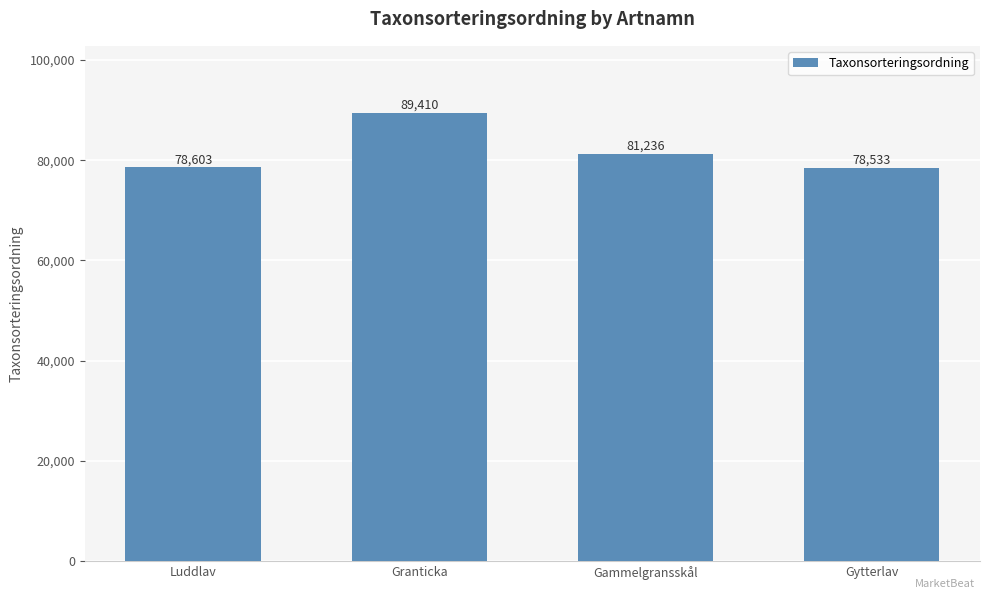

How many bars are there in total?

4